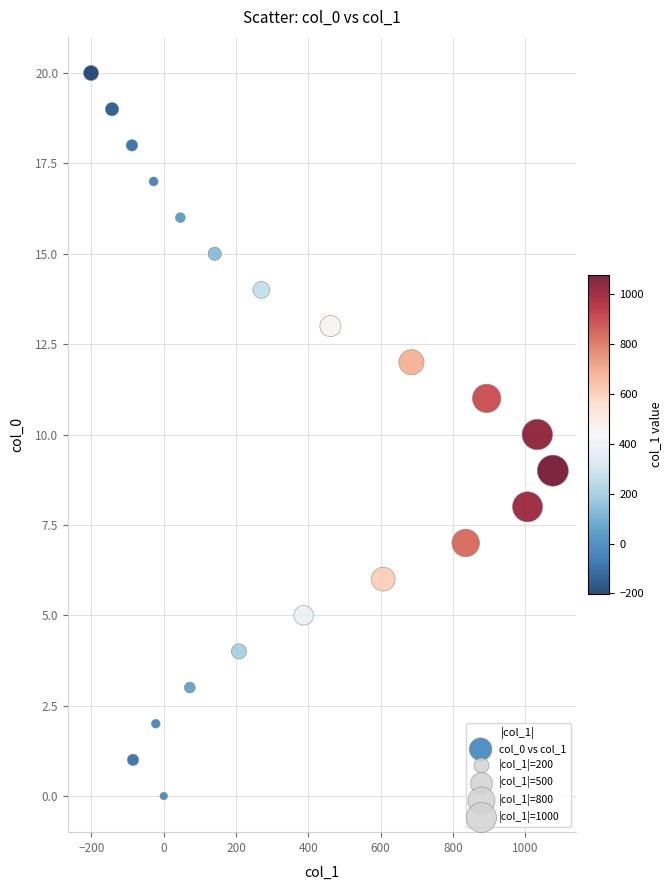

What is the range of X values (max minus min)?

1277